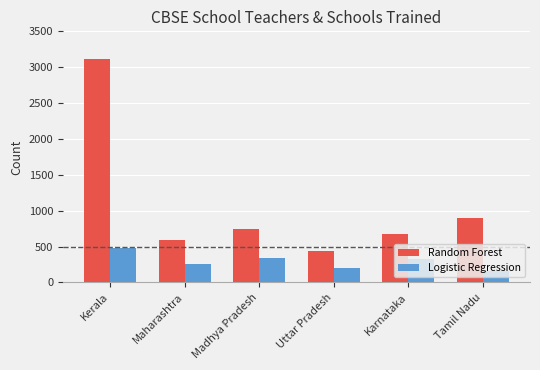

The Random Forest series shows 1182 at Tamil Nadu. True or false?

False